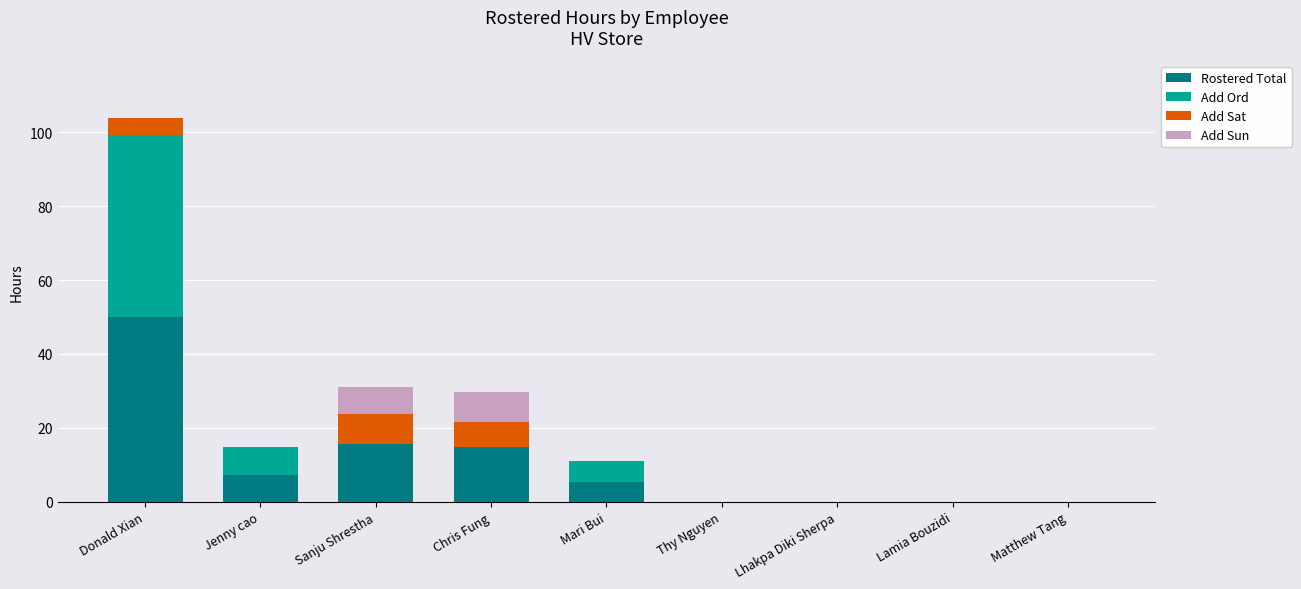

What is the sum of the Rostered Total values at Lhakpa Diki Sherpa and Chris Fung?

14.8